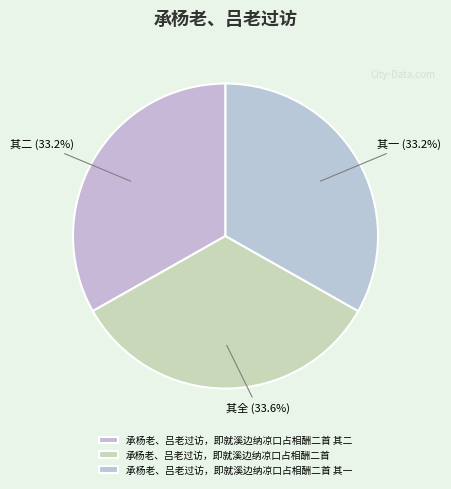

How much of the chart is everything except 承杨老、吕老过访，即就溪边纳凉口占相酬二首?

66.4%